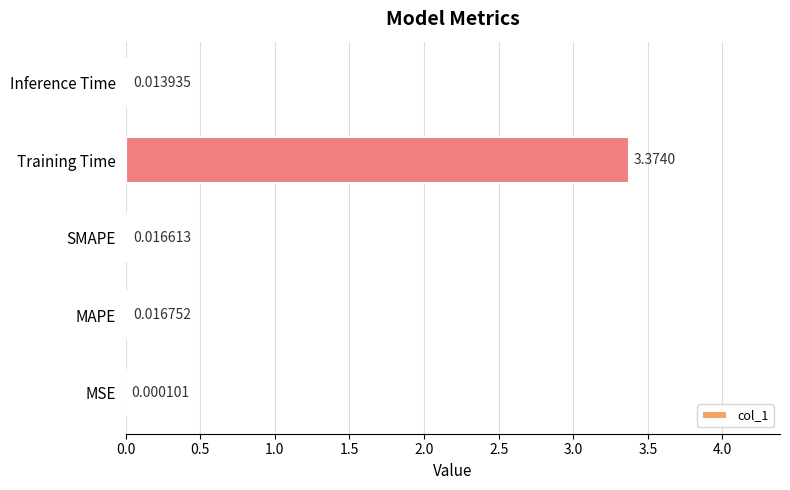

Are the bars horizontal?

Yes